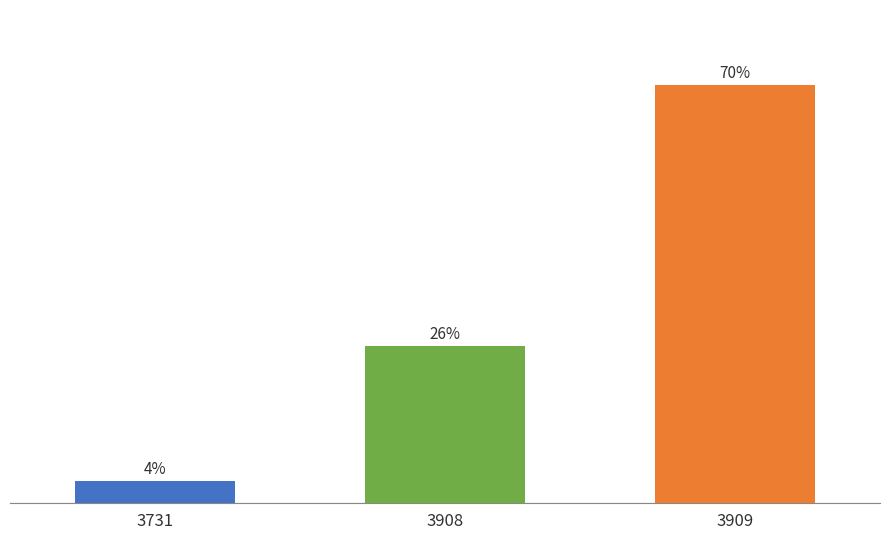

Rank the categories by value from lowest to highest.

3731, 3908, 3909